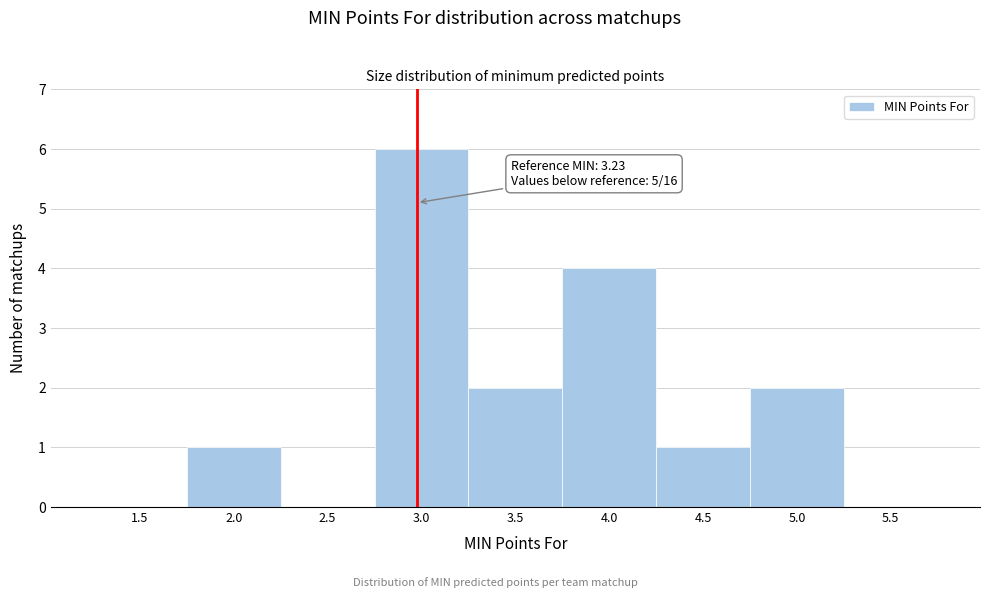

Reading left to right, what are all the values shown in this chart?

1.5=0	2.0=1	2.5=0	3.0=6	3.5=2	4.0=4	4.5=1	5.0=2	5.5=0